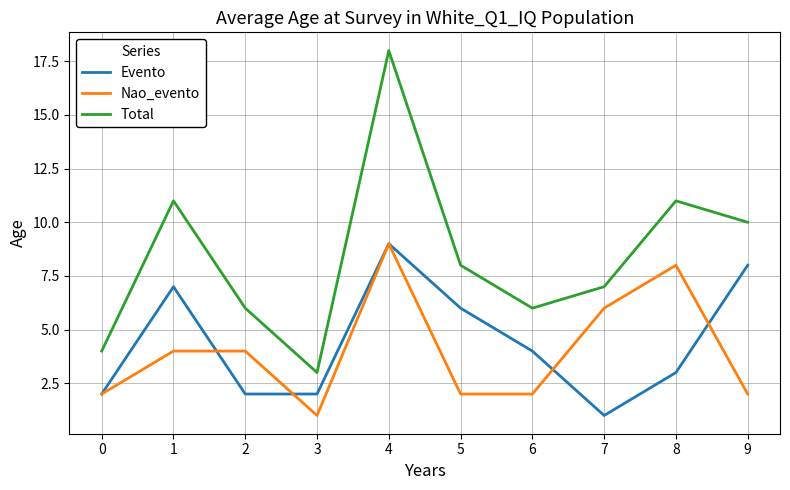

What is the minimum value shown in the chart?

1